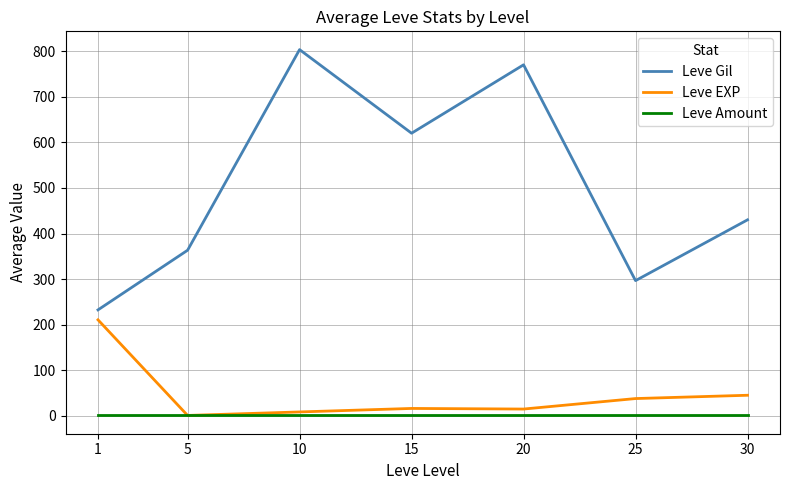

Rank the series at 30 from lowest to highest value.

Leve Amount, Leve EXP, Leve Gil